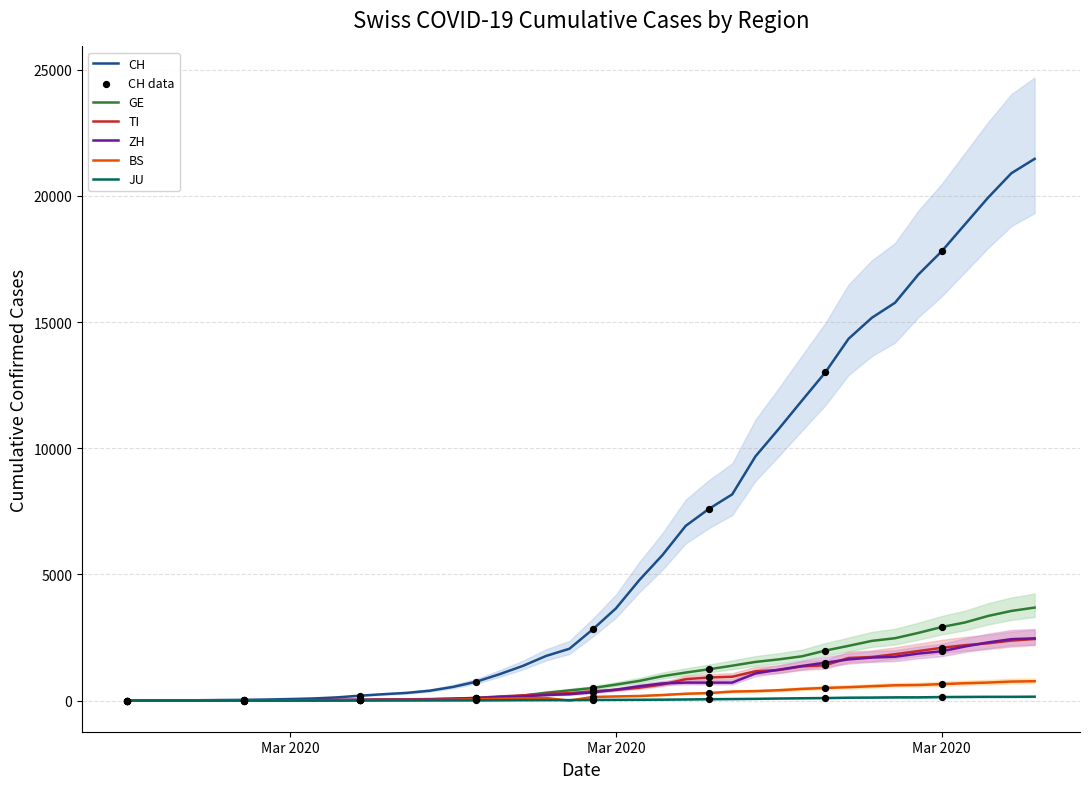

Which series reaches the maximum Y coordinate?

CH